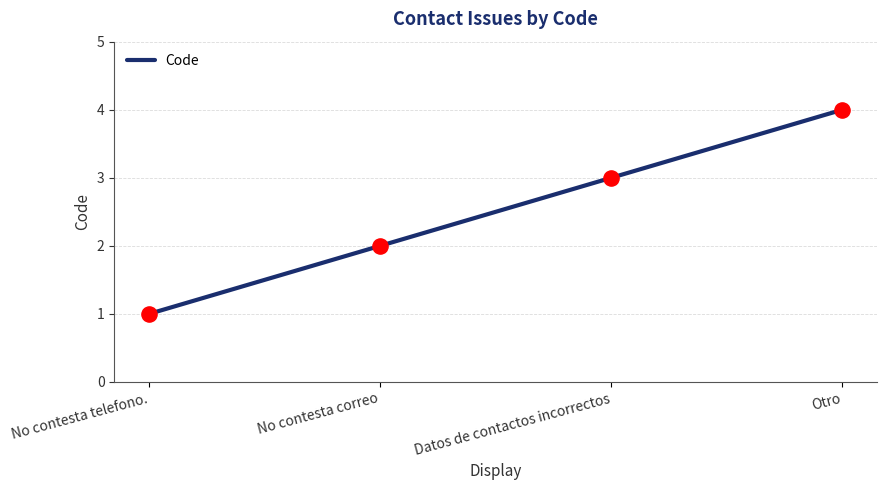

What is the change in value from No contesta correo to Datos de contactos incorrectos?

+1